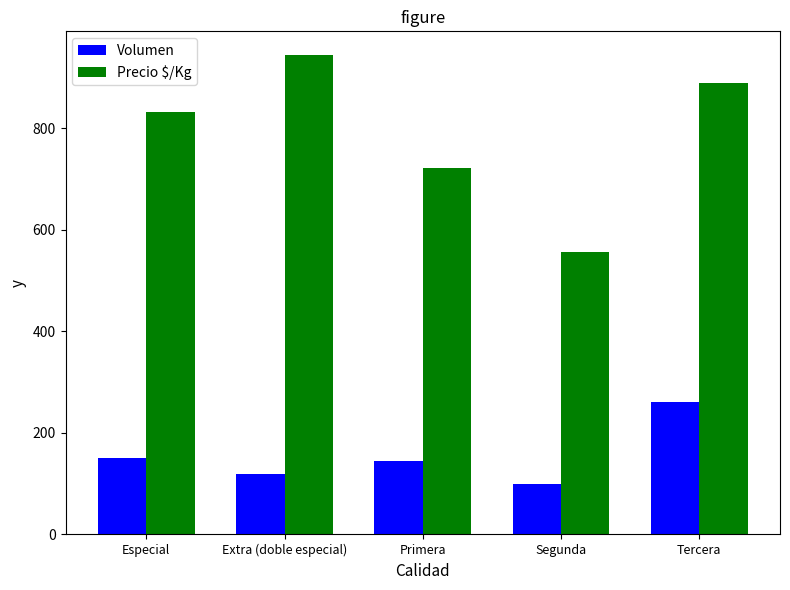

What is the minimum value shown in the chart?

100